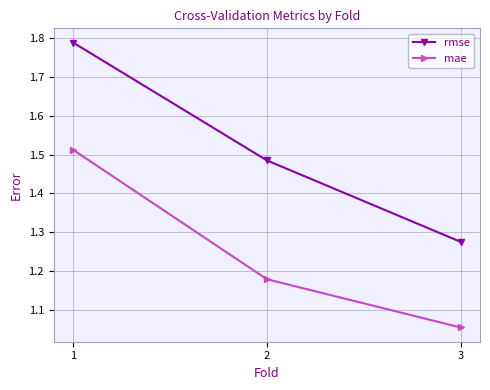

The value of mae at 2 is 0.3. True or false?

False